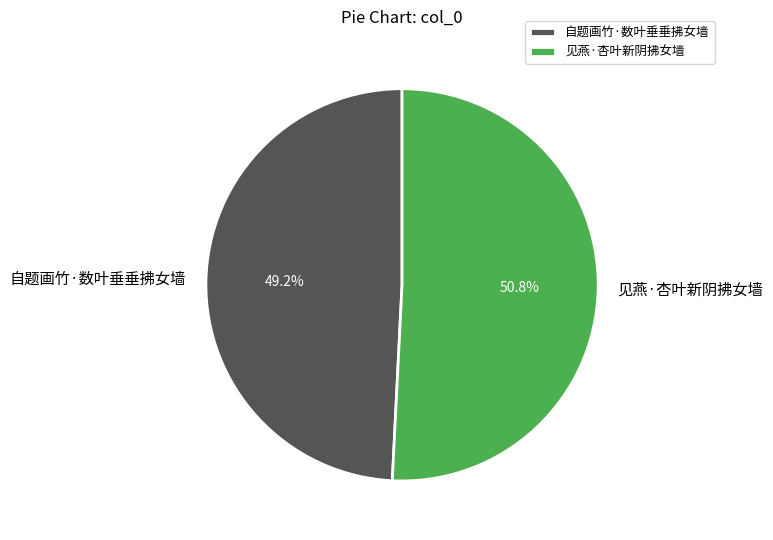

Is there a majority slice in this chart?

Yes